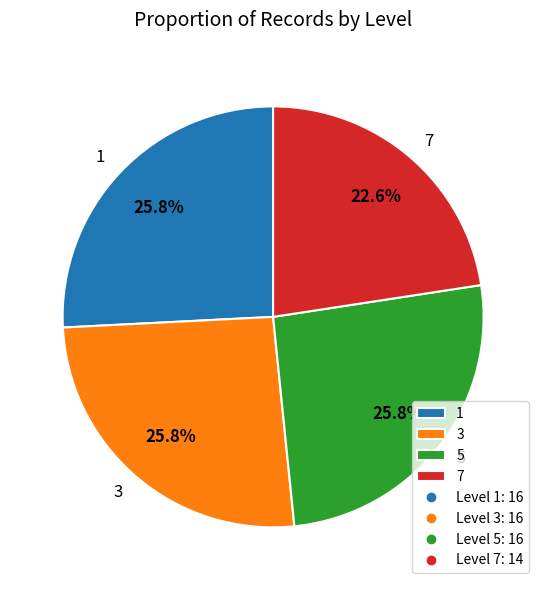

What is the ratio of the value at 3 to the value at 7?

1.1